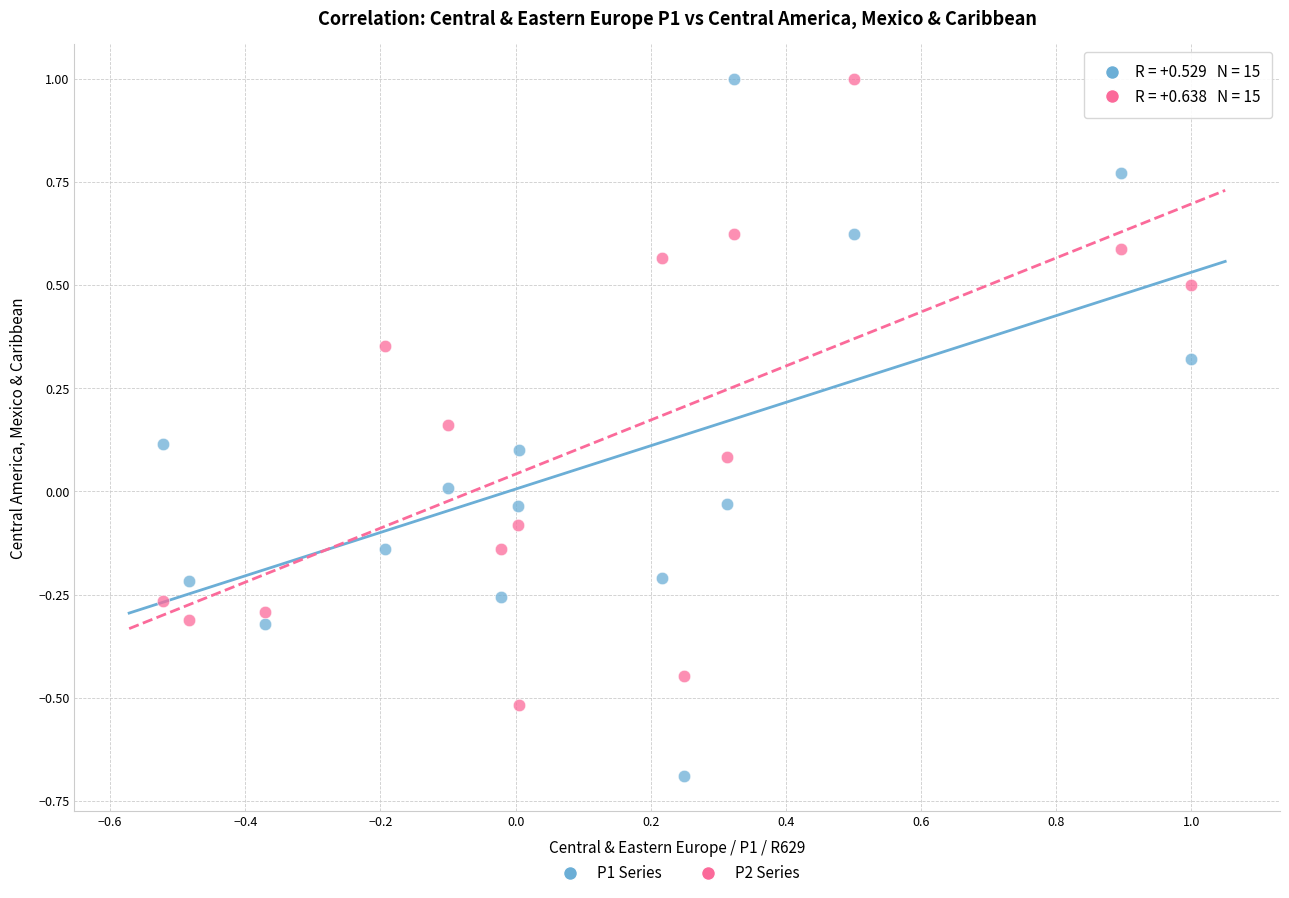

Across all data points, what is the range of Y values (max minus min)?

1.7